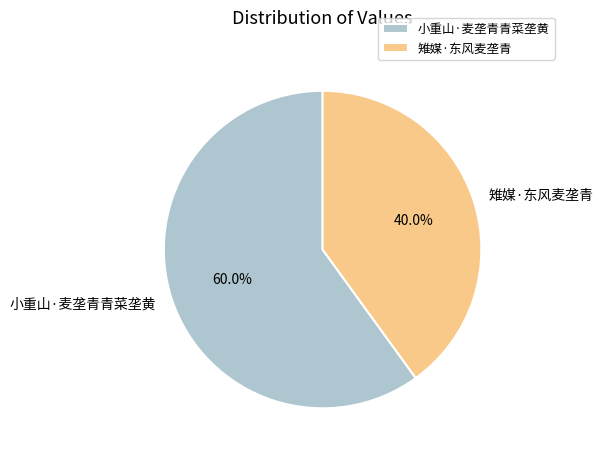

To the nearest percent, what is the combined percentage of 雉媒·东风麦垄青 and 小重山·麦垄青青菜垄黄?

100%